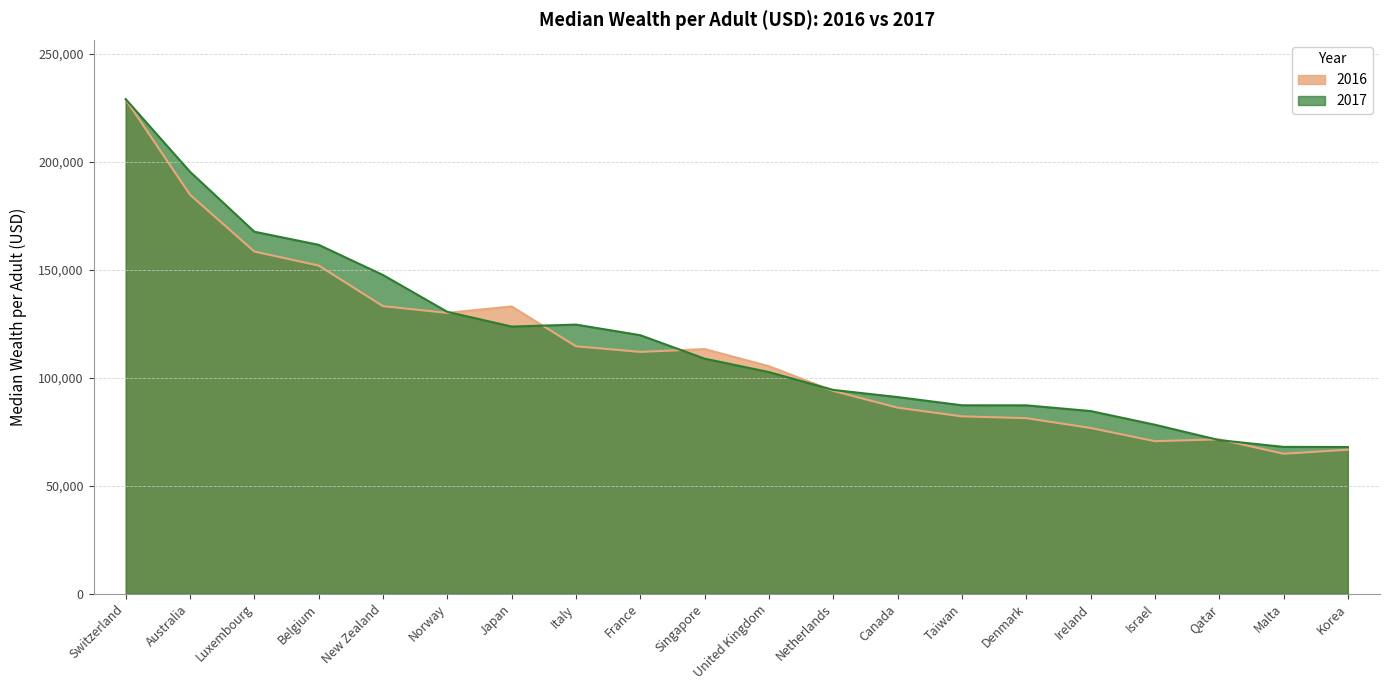

What is the value of the 2017 point at the 6th from the left?

130543